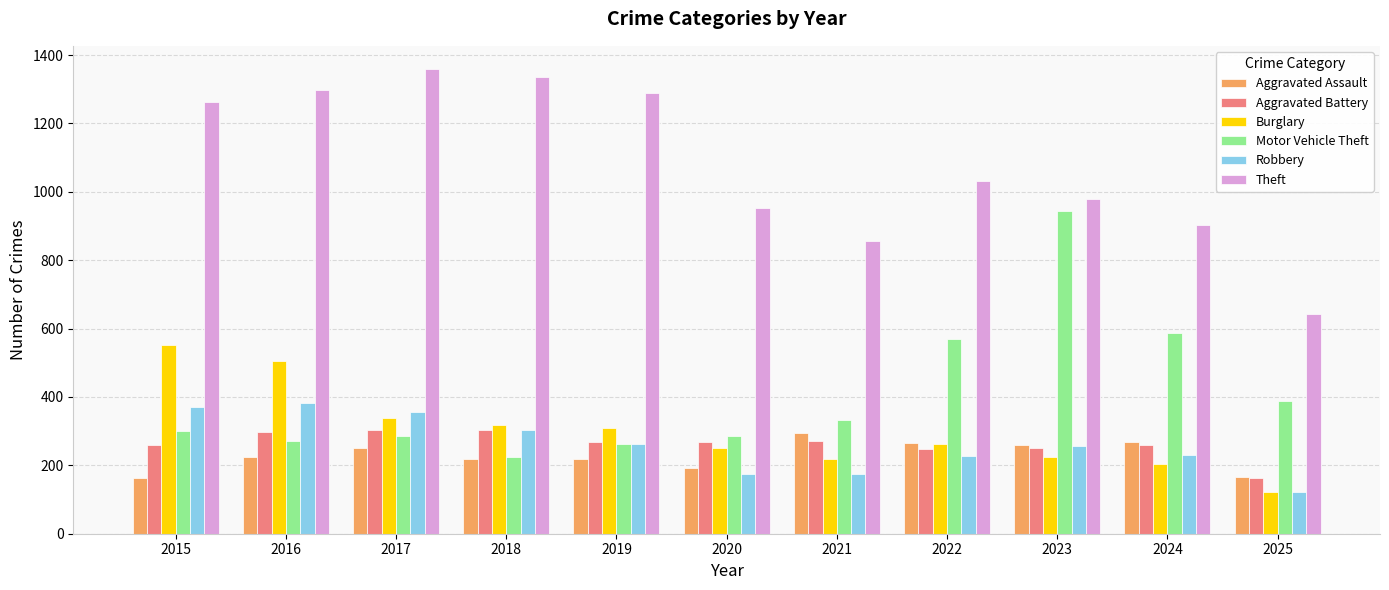

What is the value of the Aggravated Assault bar at the 5th from the left?

220